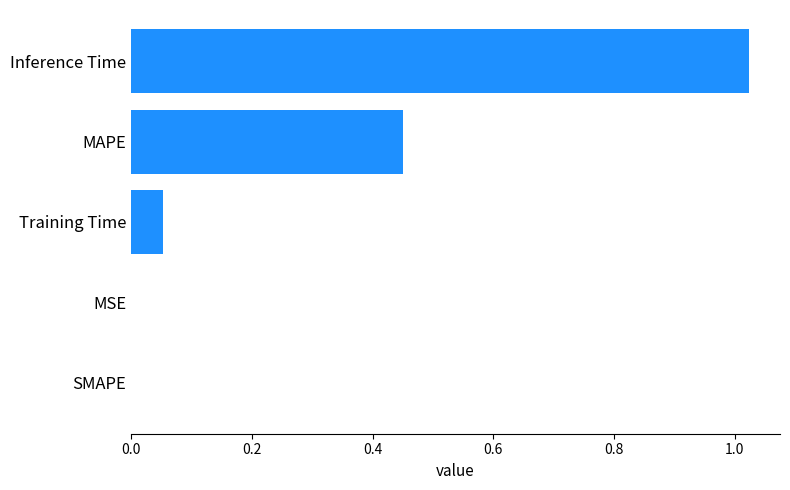

The value at MSE is 0.0. True or false?

True